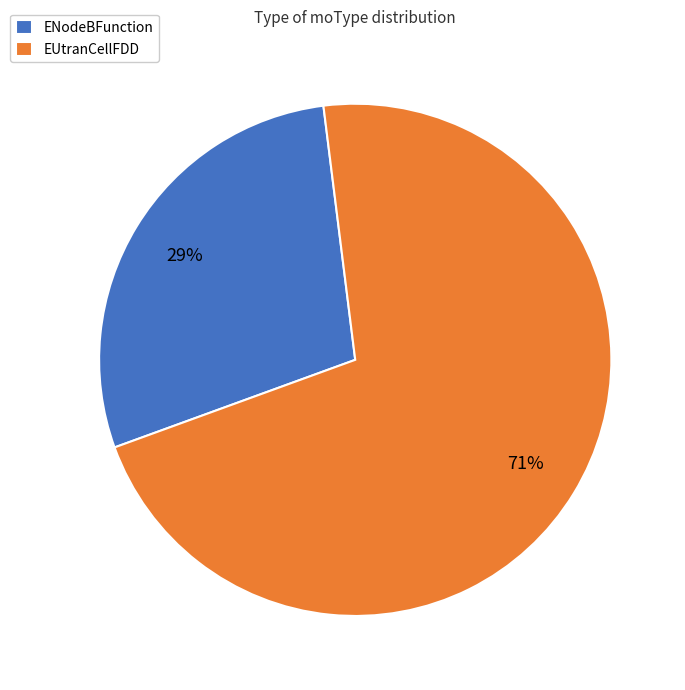

Between ENodeBFunction and EUtranCellFDD, which is larger?

EUtranCellFDD